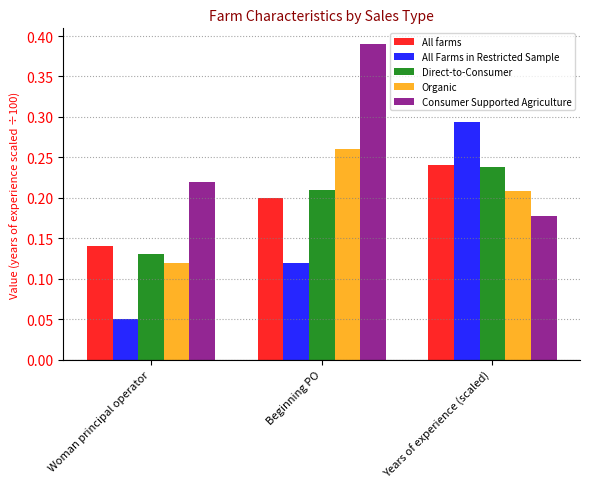

At which category does the chart reach its minimum across all series?

Woman principal operator